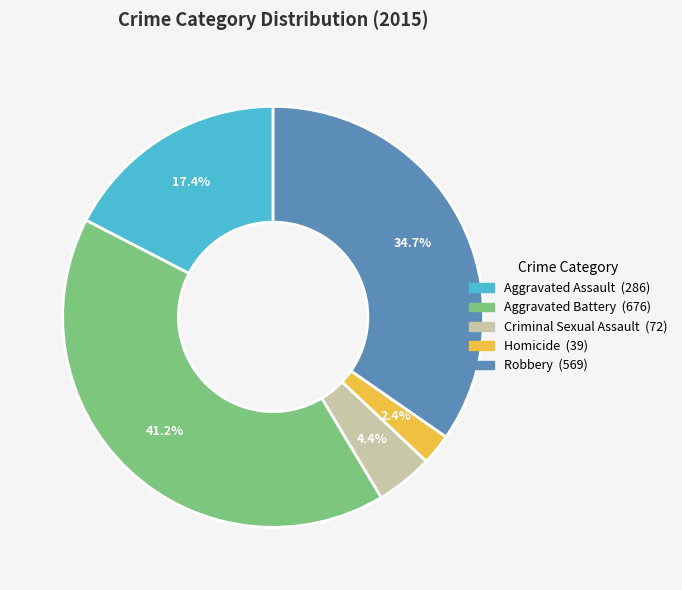

Which category has the smallest portion of the pie?

Homicide